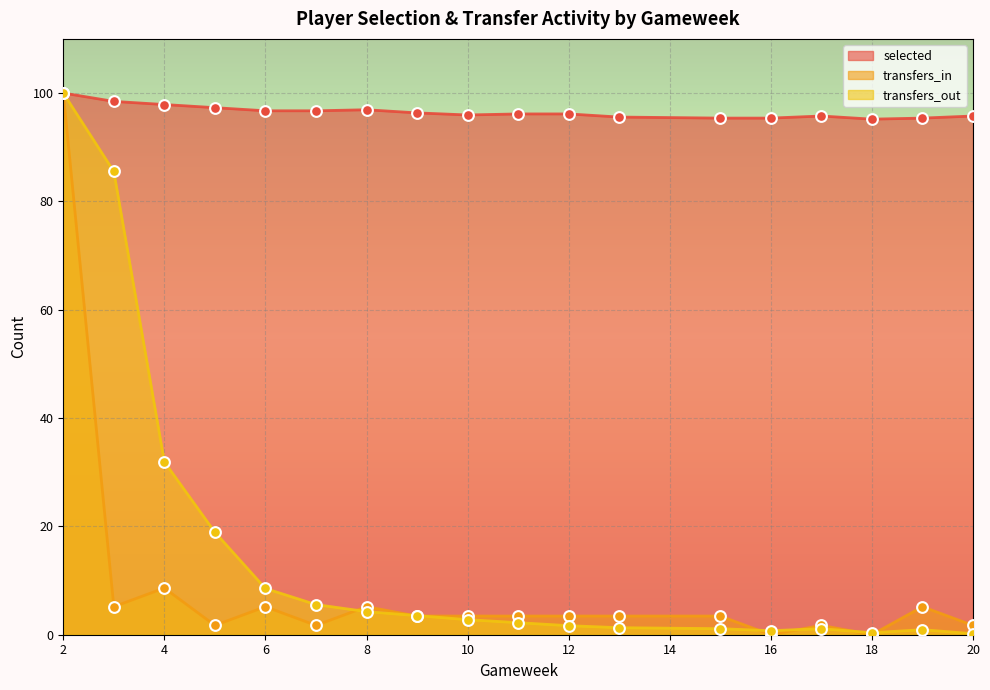

Which series has the largest total across all categories?

selected